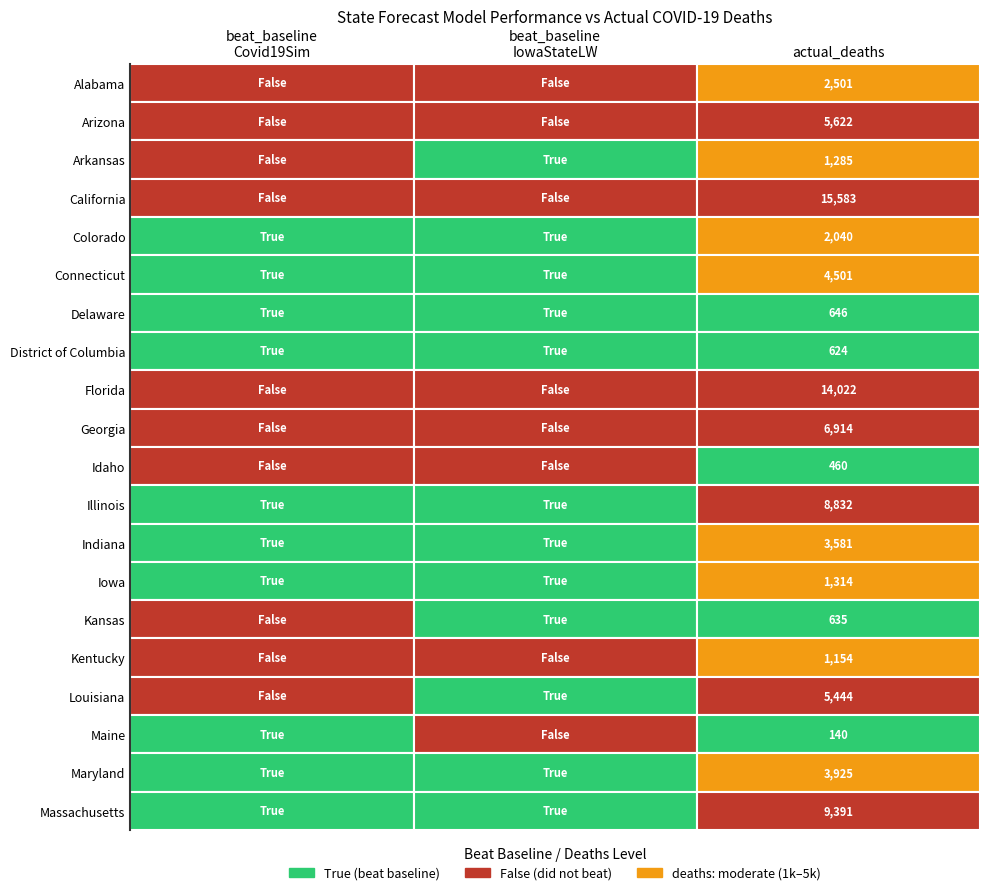

True or false: the data shows 20921 at 3.

False